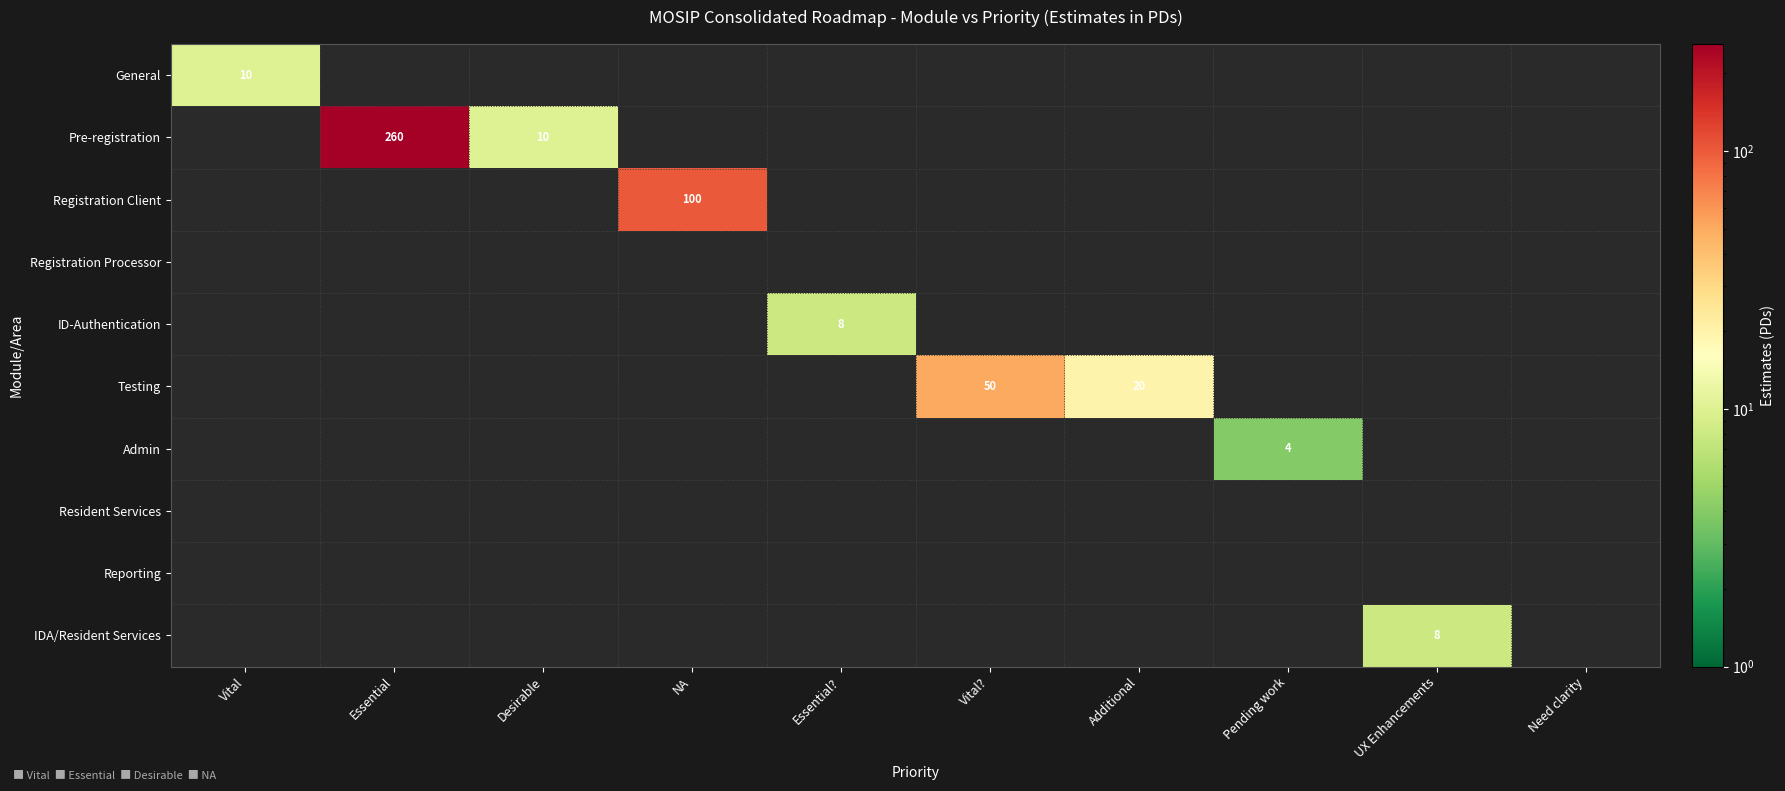

At how many categories does at least one series exceed 65?

2